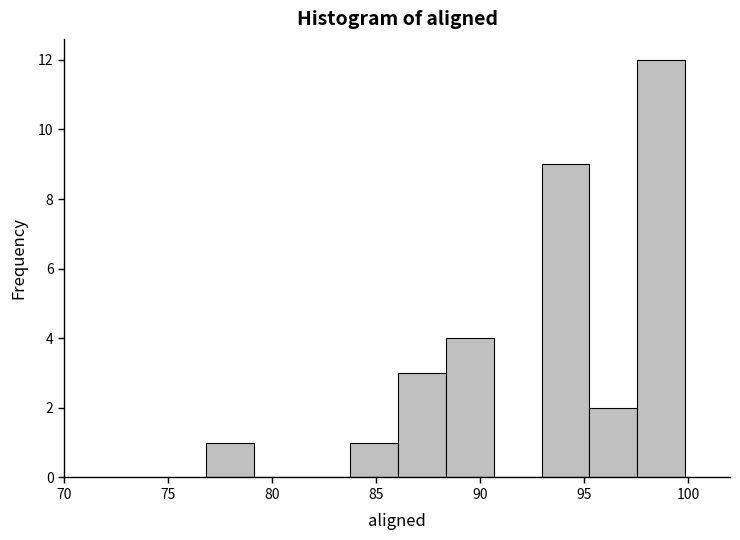

Which range on the x-axis has the tallest bar?

97.5 to 100.0